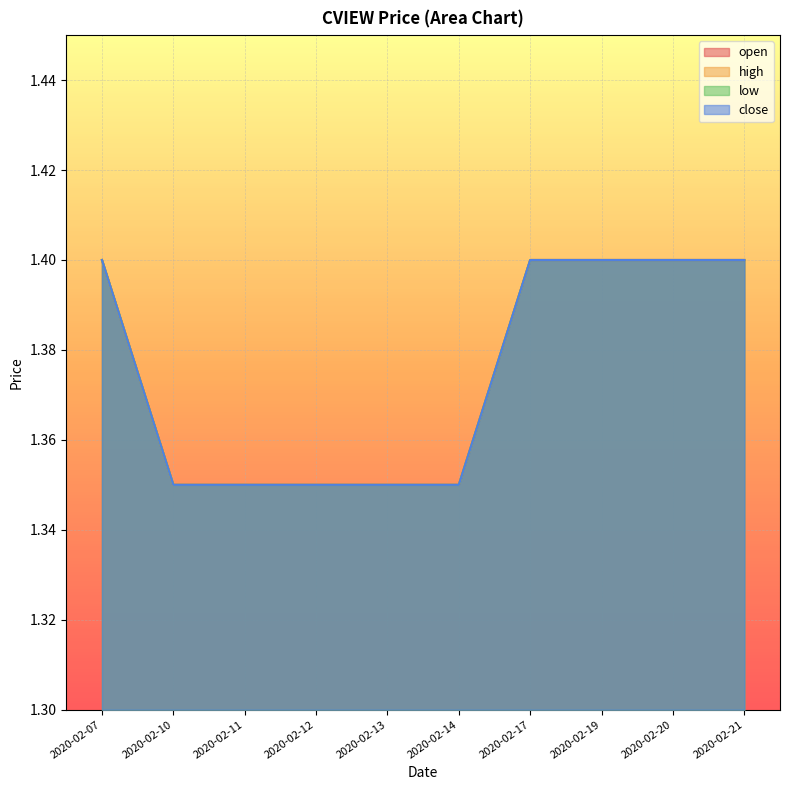

What is the sum of the low values at 2020-02-14 and 2020-02-11?

2.7